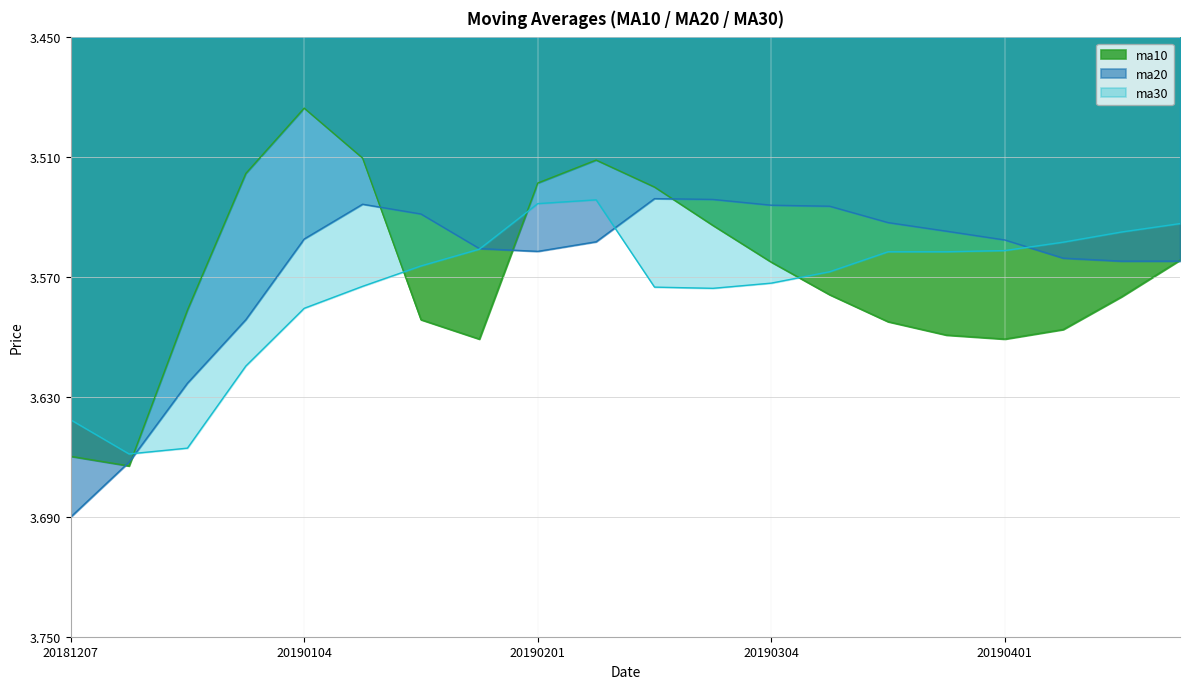

At which category does the chart reach its peak across all series?

20181207